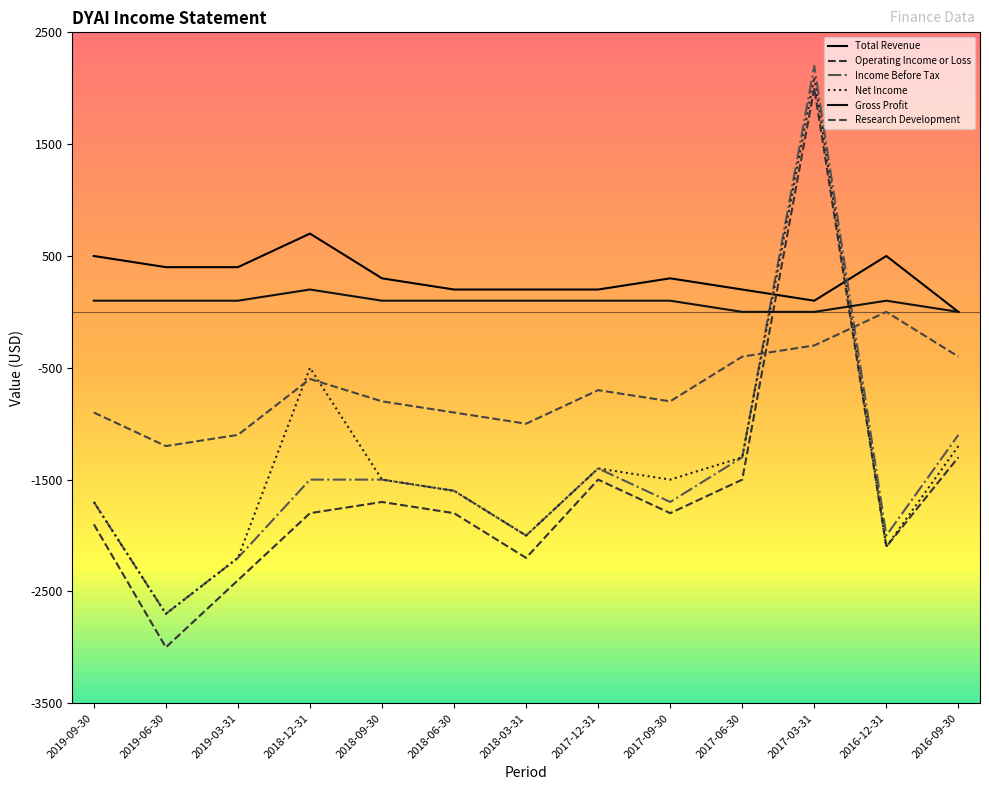

What is the label of the 5th point from the right?

2017-09-30